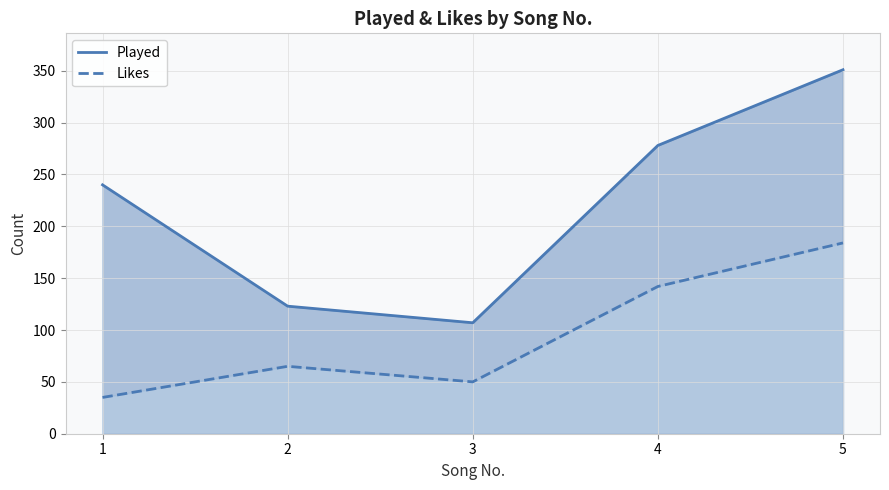

Is it true that Likes equals 319 at 5?

False